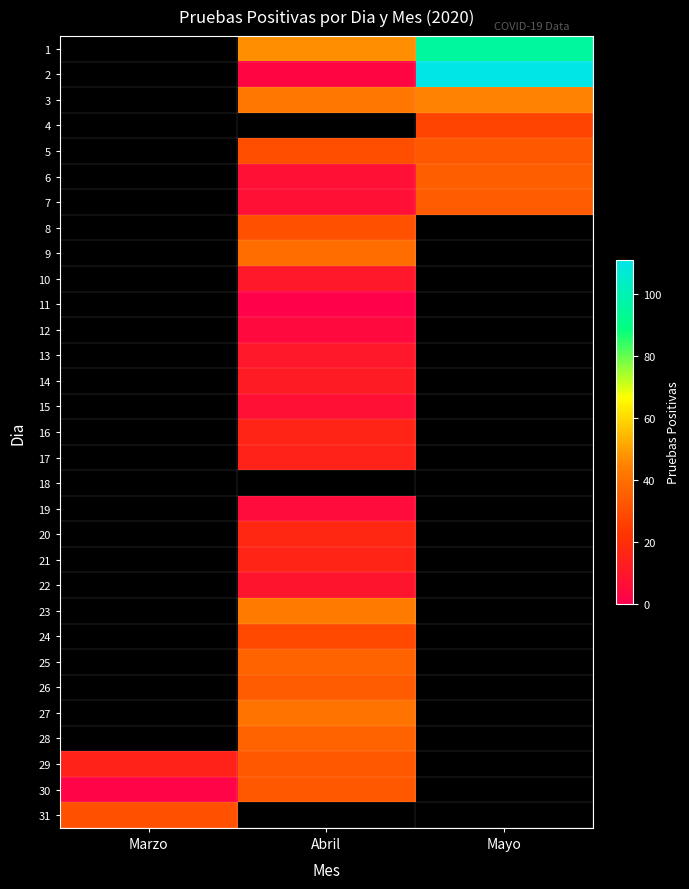

Read the 25 value at Abril.

36.0